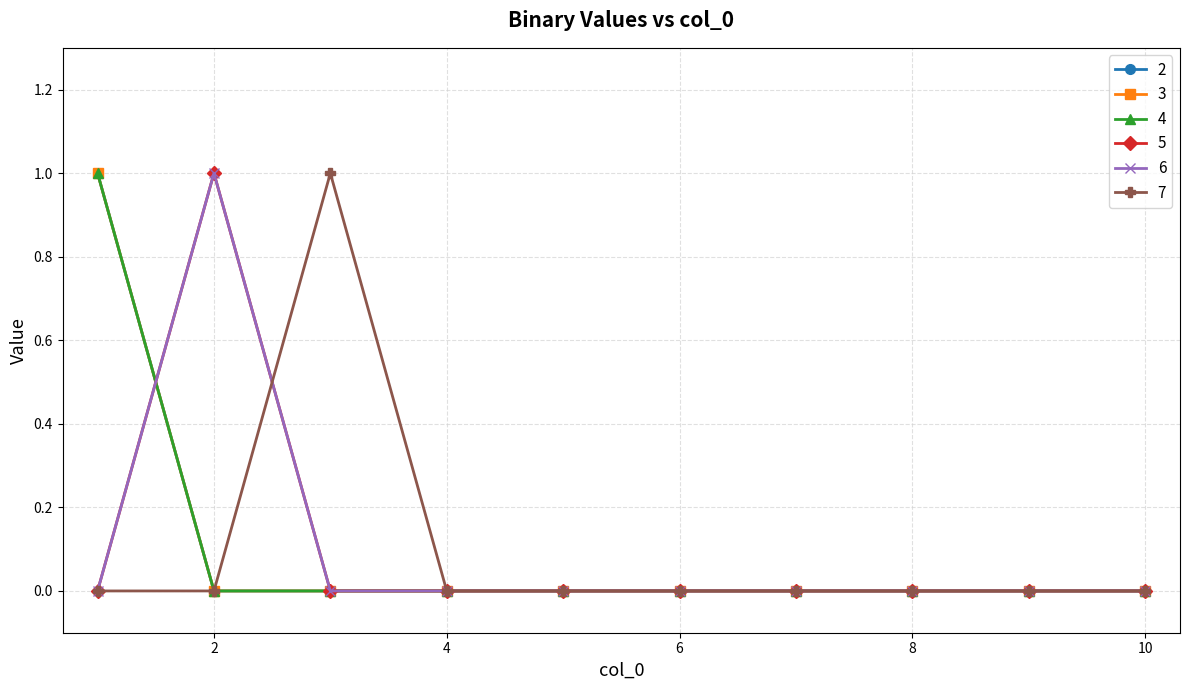

Reading left to right, transcribe all the data shown in this chart.

2: 1=1	2=0	3=0	4=0	5=0	6=0	7=0	8=0	9=0	10=0
3: 1=1	2=0	3=0	4=0	5=0	6=0	7=0	8=0	9=0	10=0
4: 1=1	2=0	3=0	4=0	5=0	6=0	7=0	8=0	9=0	10=0
5: 1=0	2=1	3=0	4=0	5=0	6=0	7=0	8=0	9=0	10=0
6: 1=0	2=1	3=0	4=0	5=0	6=0	7=0	8=0	9=0	10=0
7: 1=0	2=0	3=1	4=0	5=0	6=0	7=0	8=0	9=0	10=0